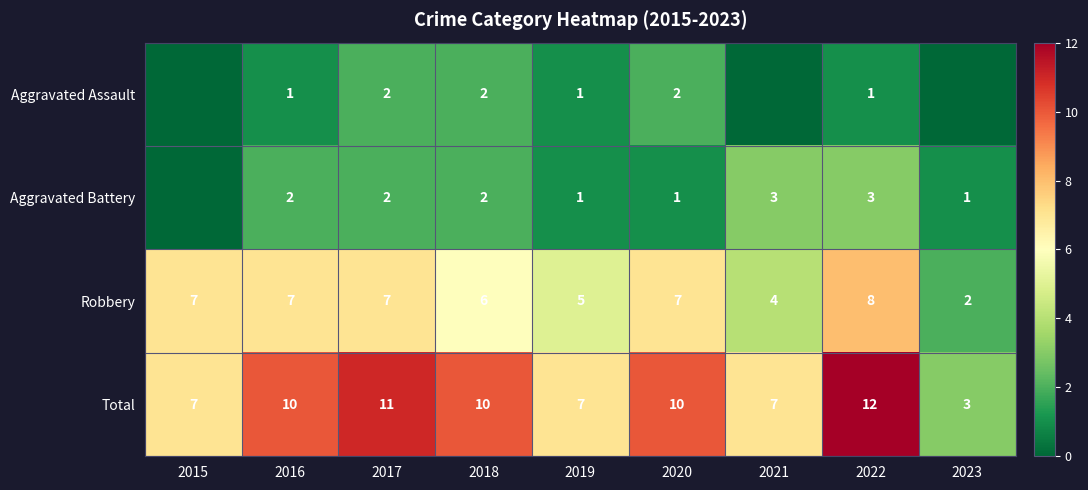

How many Total values are between 7 and 10?

6